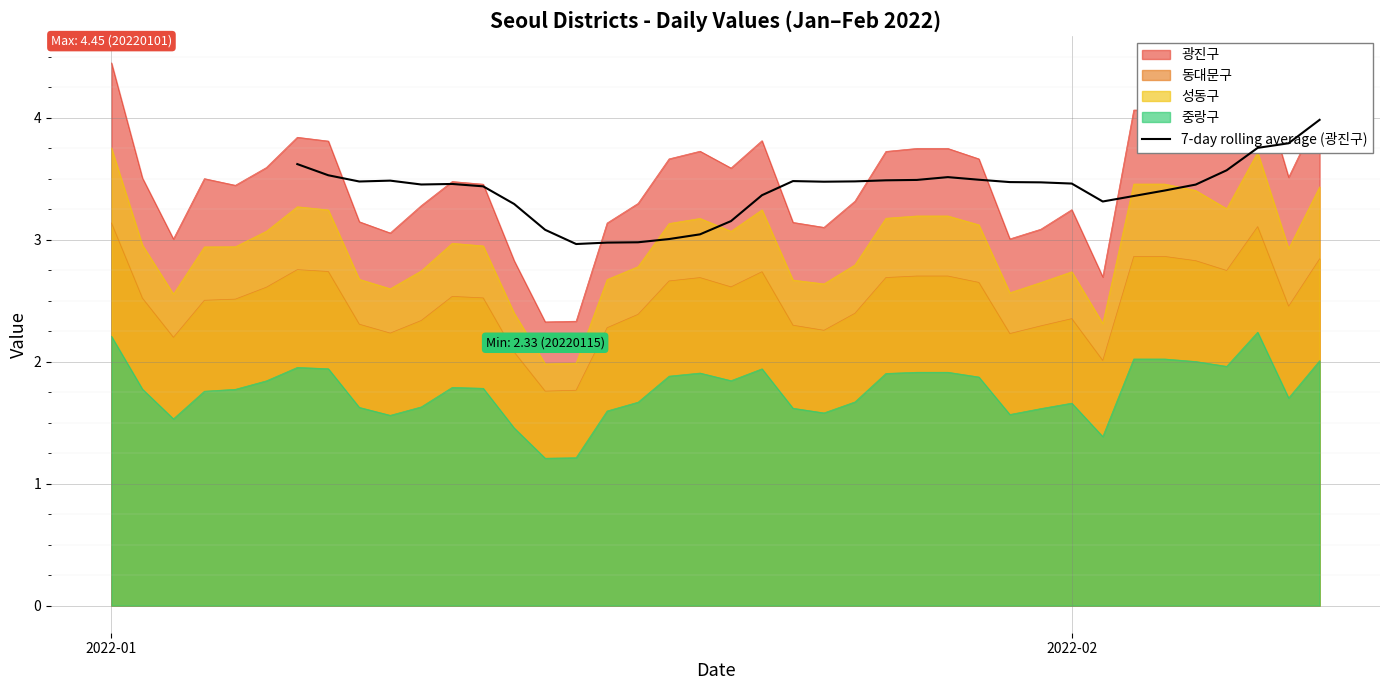

What is the lowest value of the 동대문구 series?

1.8